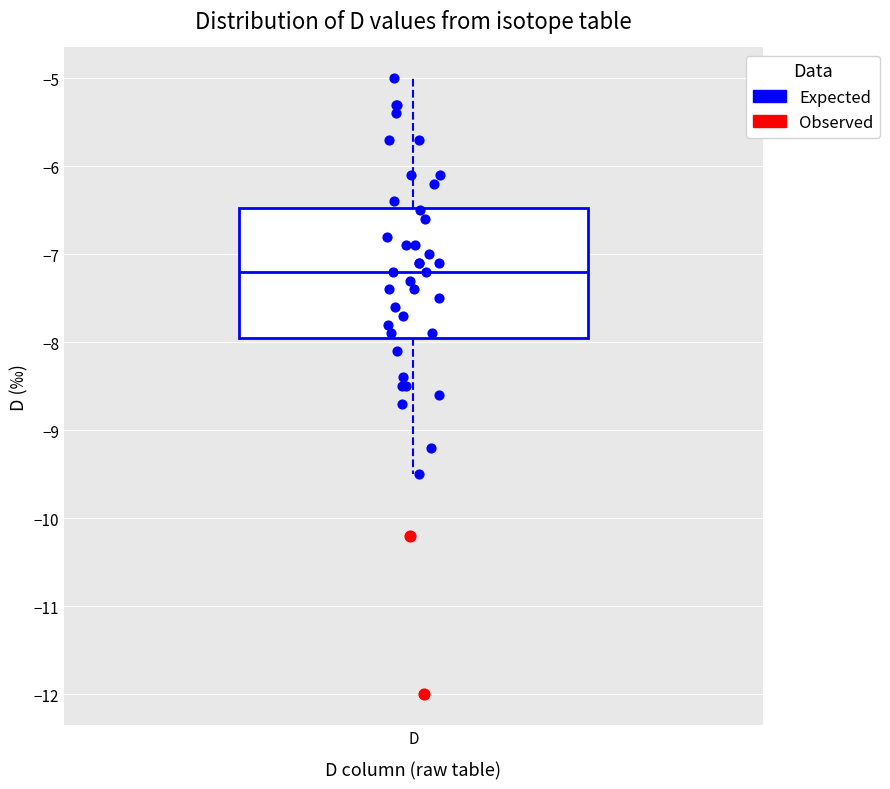

Read this box plot against the y-axis: the position of the median line, the range covered by the box, and the ends of both whiskers. The values are not printed on the chart, so give them approximately, as read against the axis.

median -7.2, box -7.9 to -6.5, whiskers -9.5 to -5.0